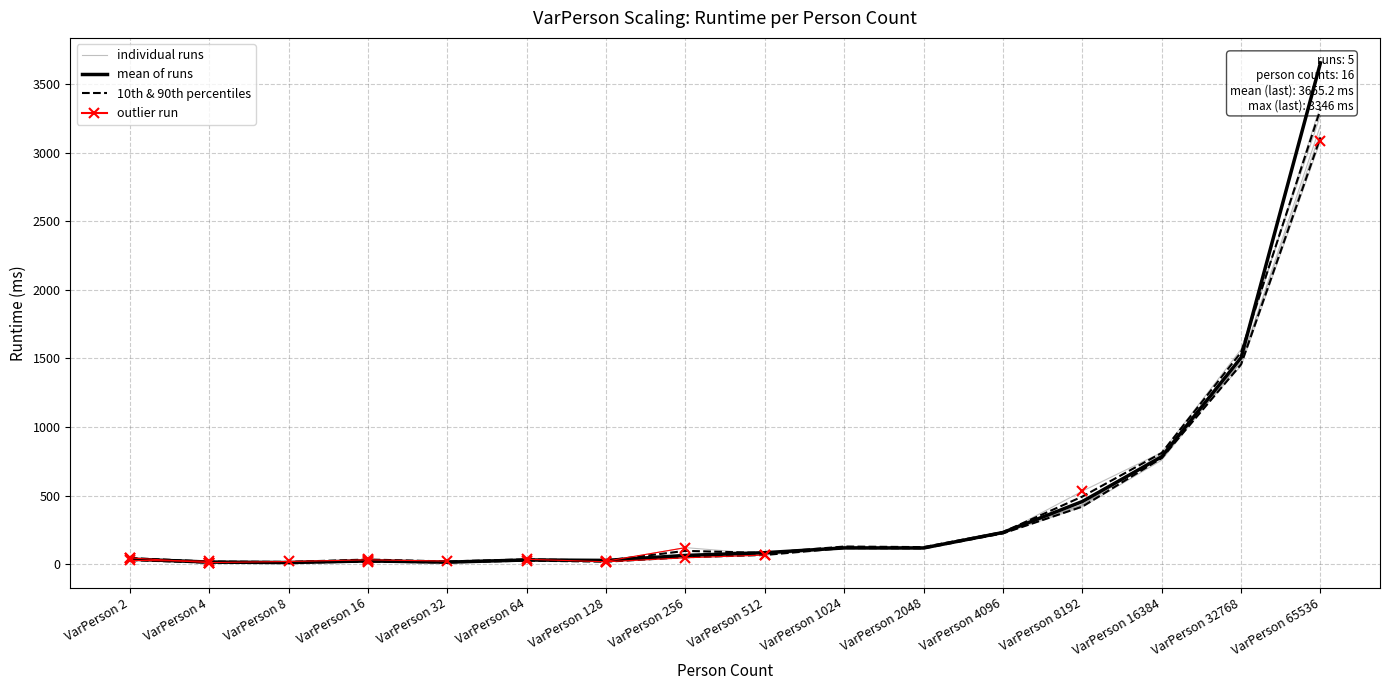

What is the maximum value shown in the chart?

3655.2